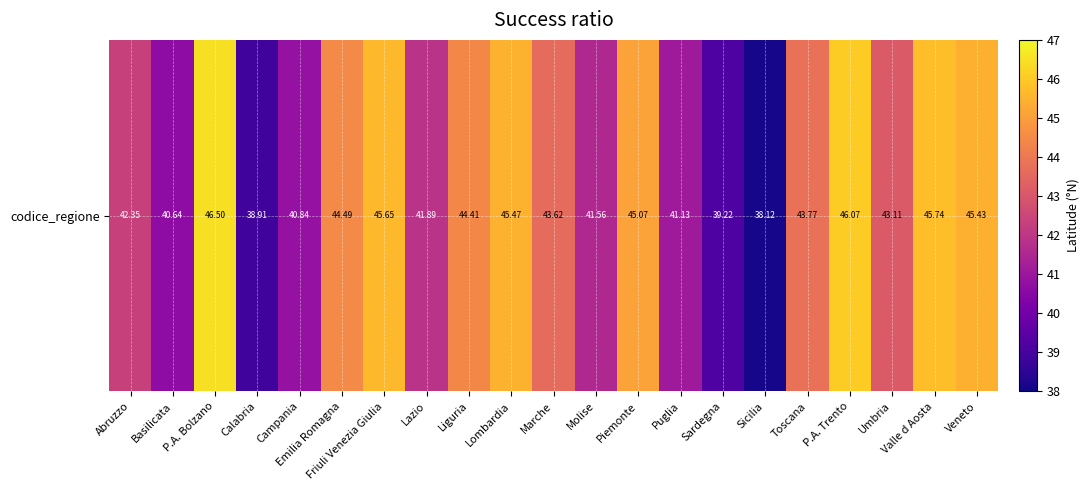

What is the difference between the second highest and minimum values?

8.0